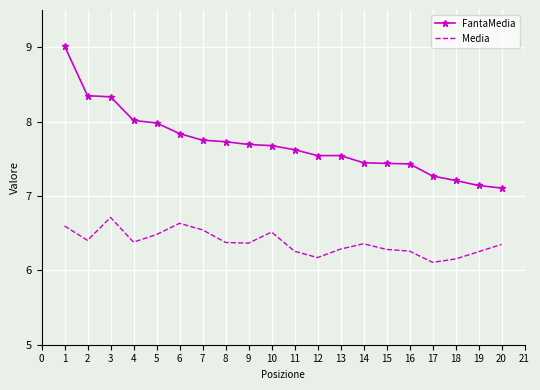

What is the difference between the maximum and minimum values in the Media series?

0.6